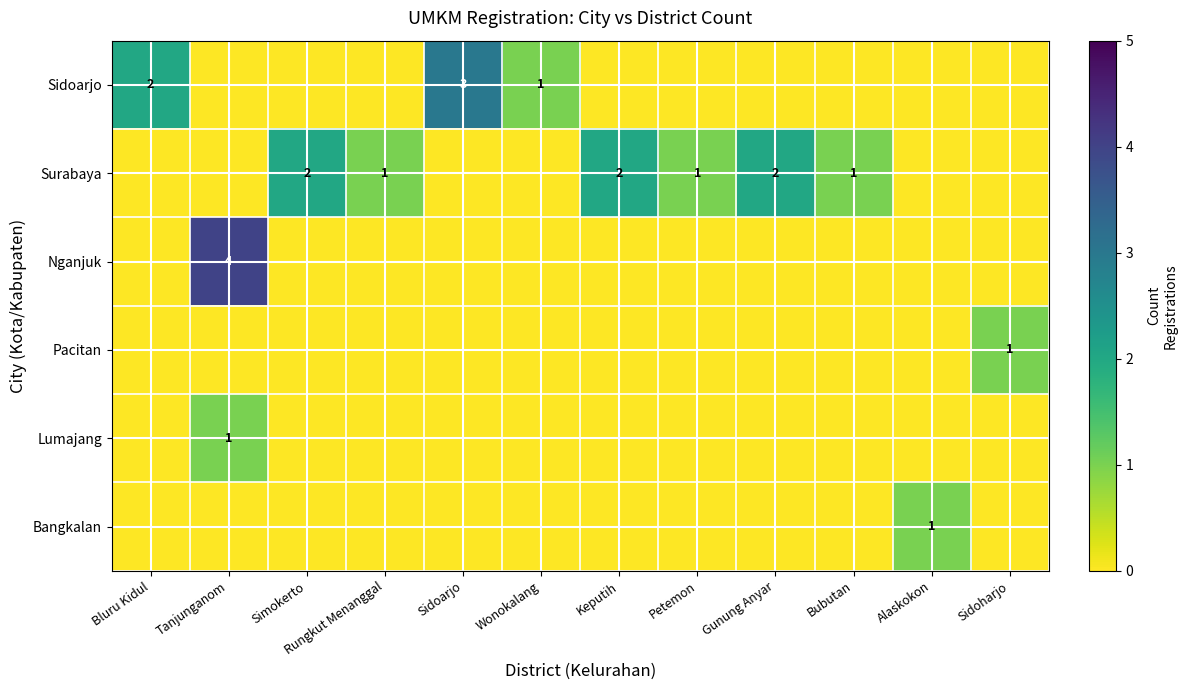

The value of Pacitan at Simokerto is 1. True or false?

False